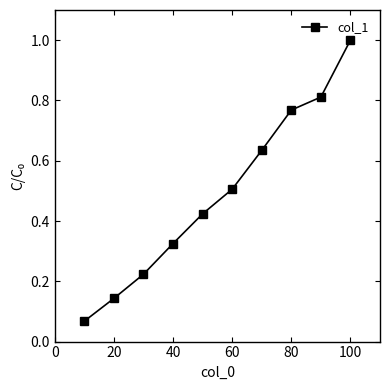

What is the maximum value shown in the chart?

1.0